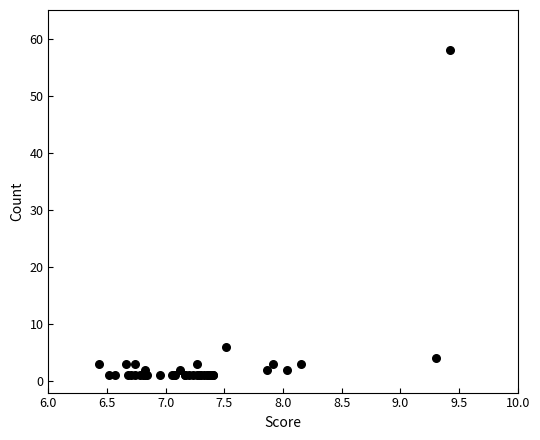

What Y value in the scatter plot is closest to 29?

6